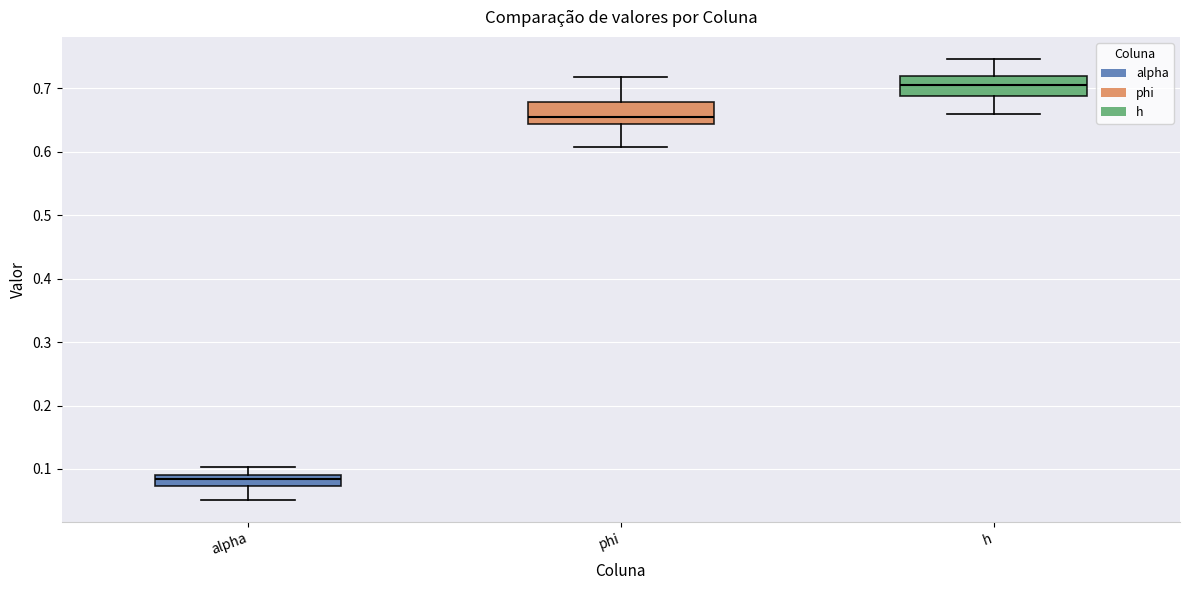

Reading left to right, read every box against the y-axis: the position of its median line, the range the box covers, and the ends of its whiskers. The values are not printed on the chart, so give them approximately, as read against the axis.

alpha: median 0.08, box 0.07 to 0.09, whiskers 0.05 to 0.10
phi: median 0.66, box 0.64 to 0.68, whiskers 0.61 to 0.72
h: median 0.71, box 0.69 to 0.72, whiskers 0.66 to 0.75